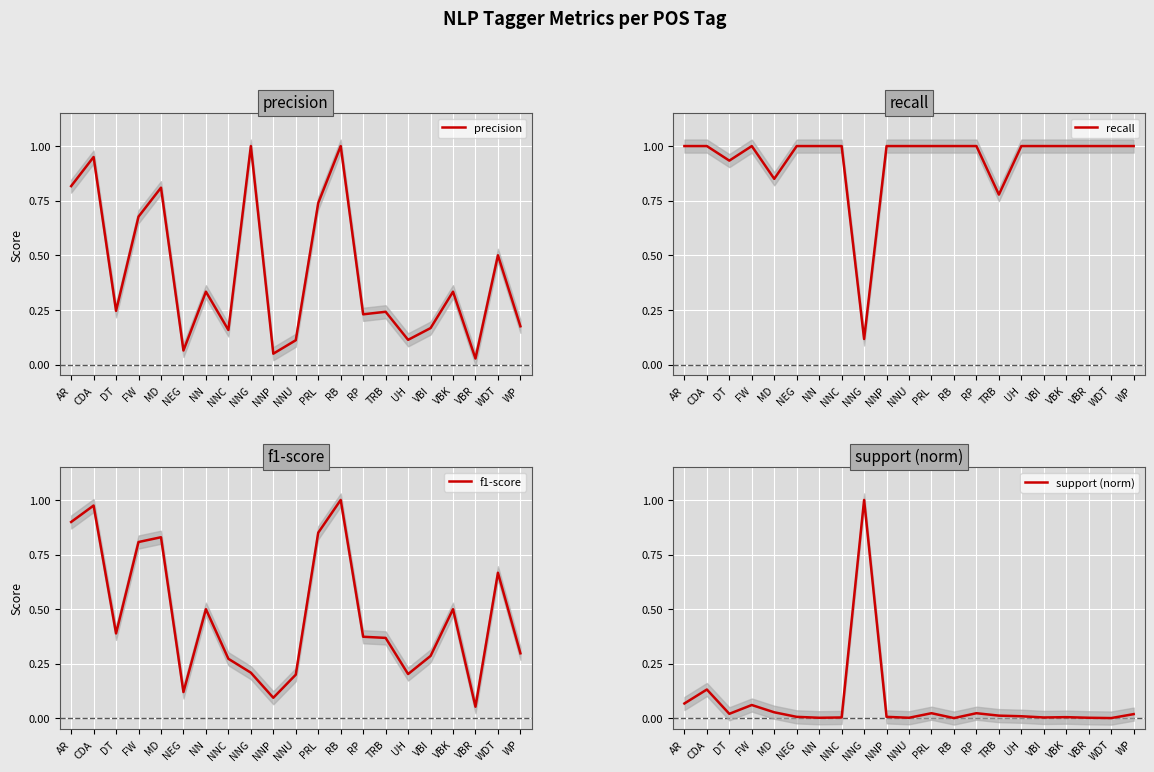

What is the difference between the second highest and second lowest values in the support (norm) series?

0.1